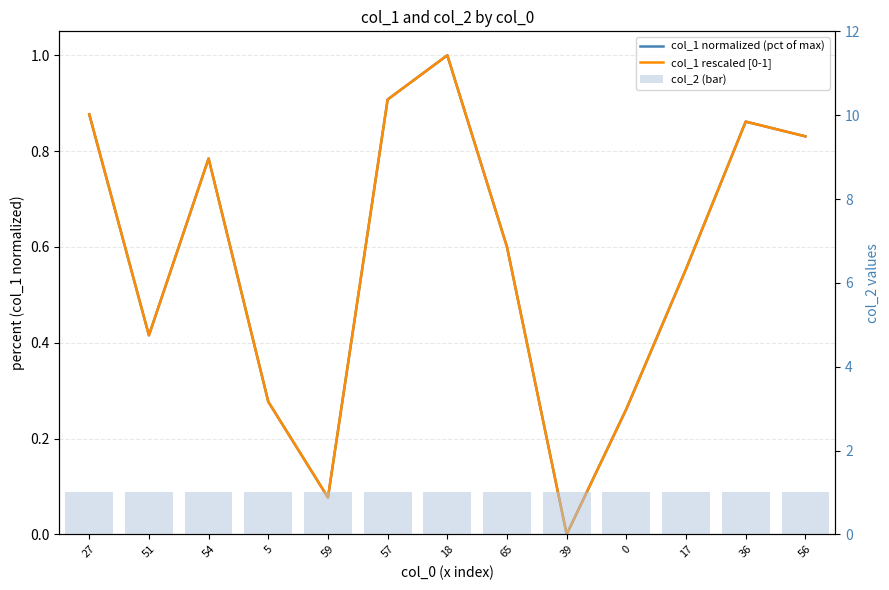

Is the value of col_1 normalized (pct of max) at 17 greater than the value of col_1 rescaled [0-1] at 36?

No